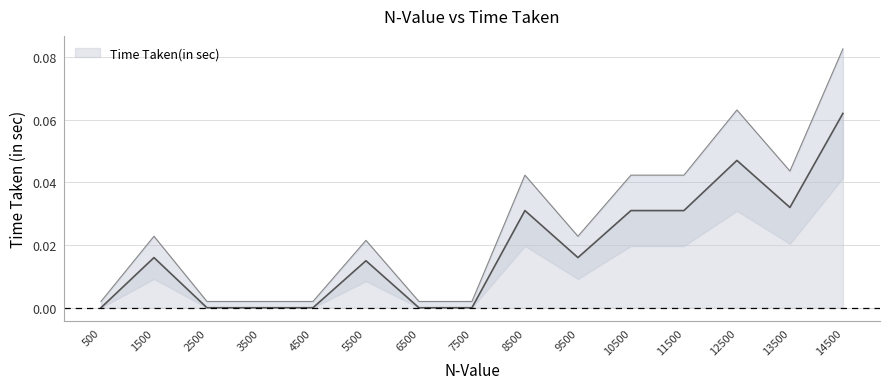

The chart shows a value of 0.0 at 3500. True or false?

False